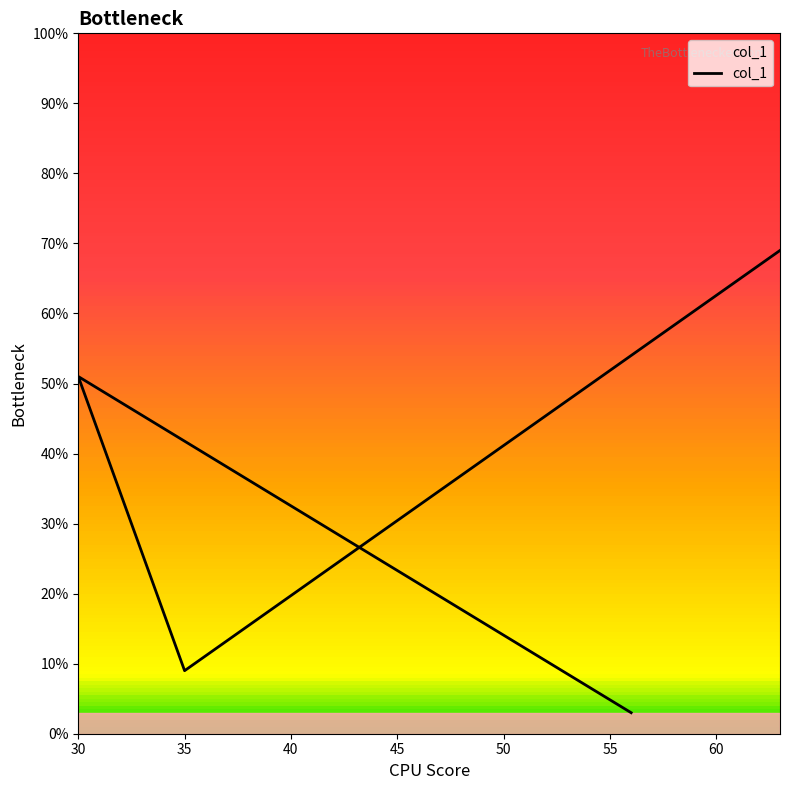

How many interior local peaks (higher than both neighbors) does the data have?

1